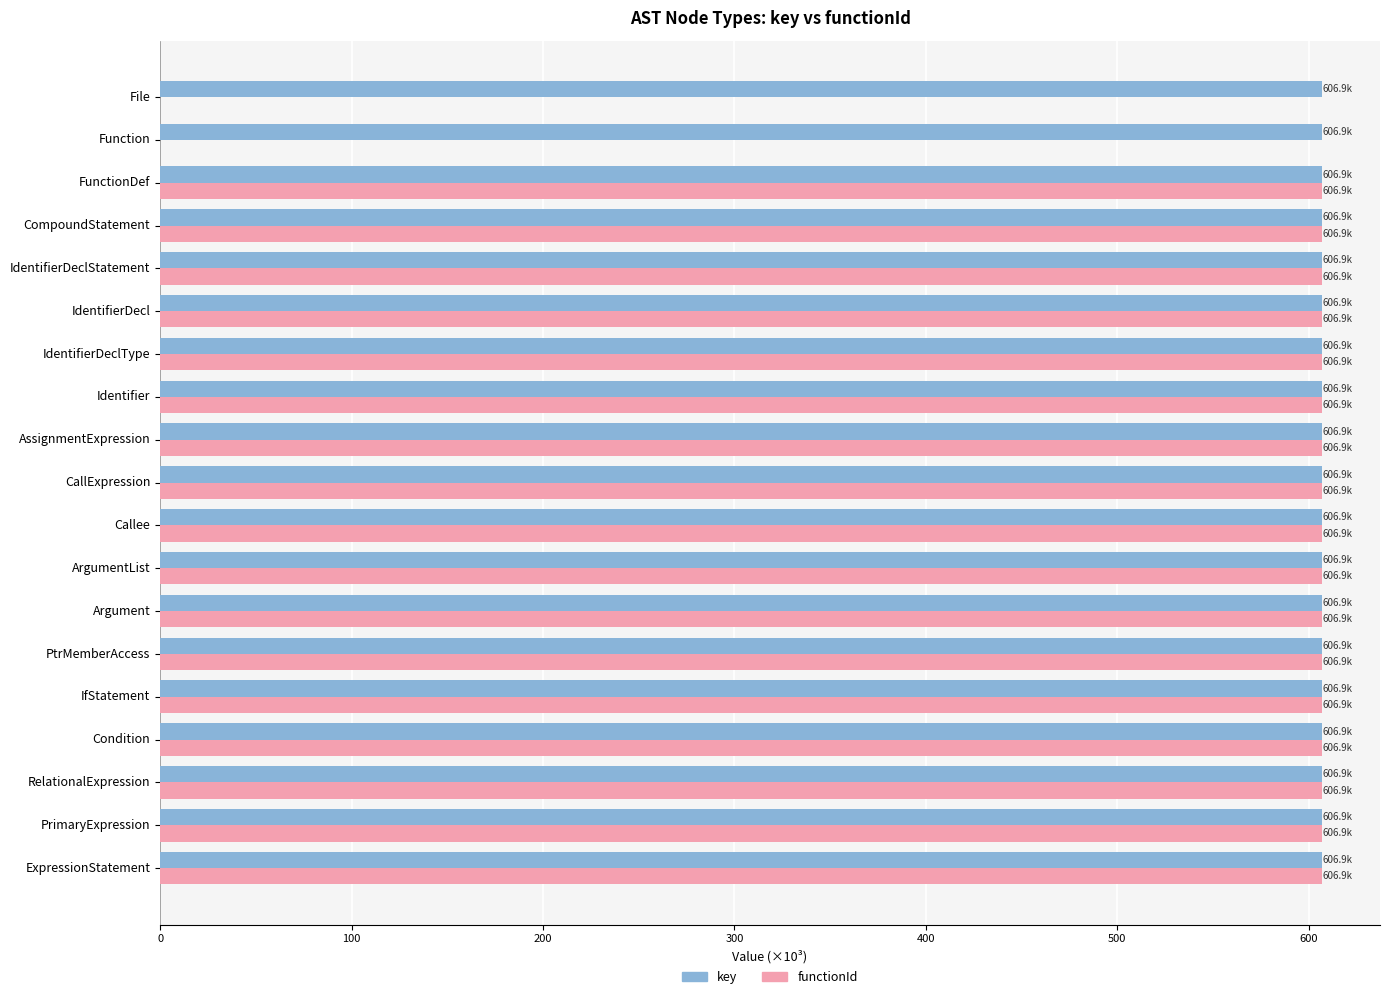

What is the sum of all key values?

11531.9